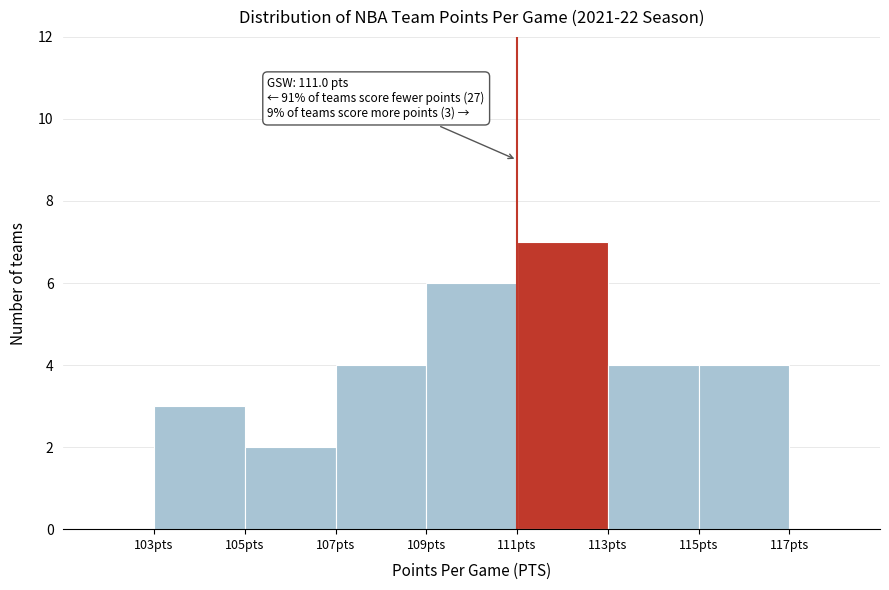

Over which range of the x-axis is the bar tallest?

111 to 113